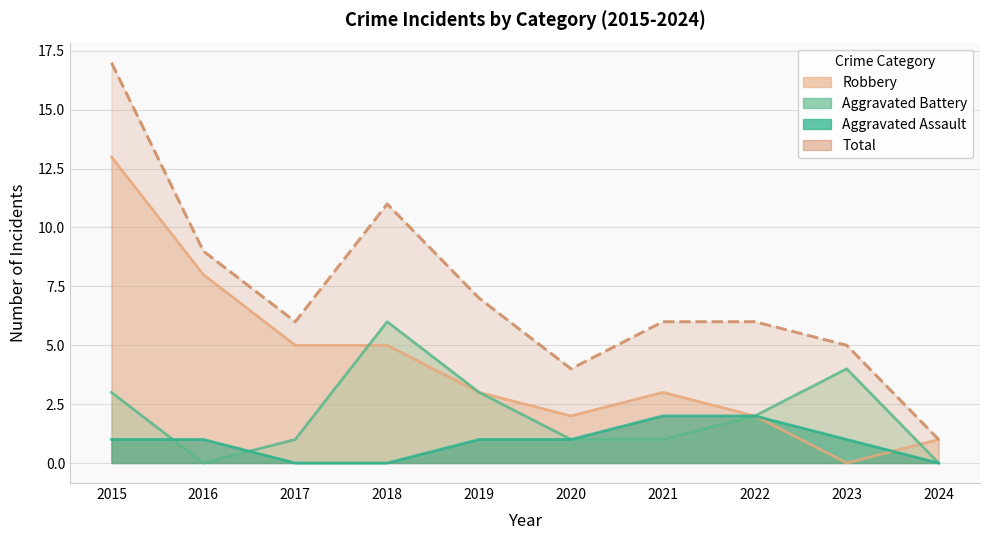

True or false: Robbery and Aggravated Assault cross at least once.

True